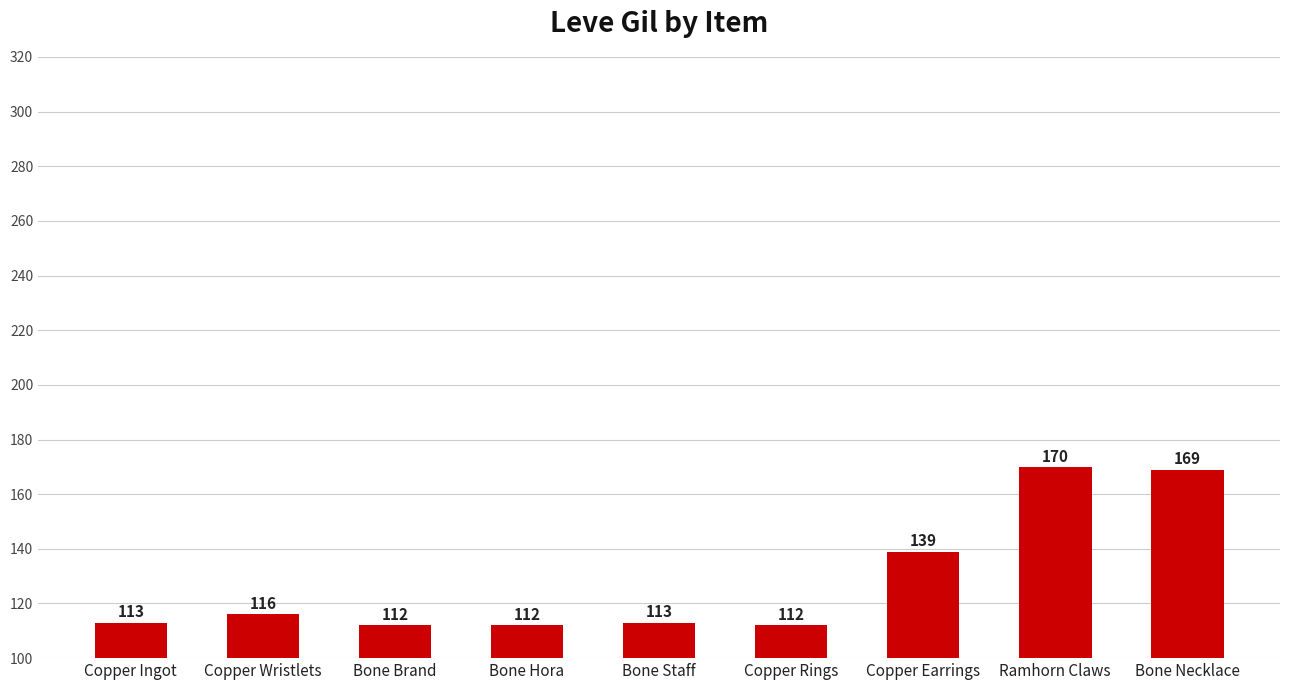

How many categories are shown in the chart?

9